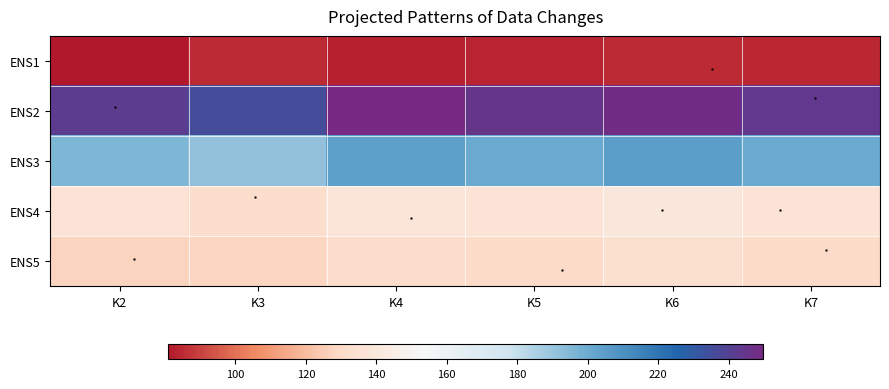

Reading right to left, extract all data points from this chart.

ENS1: K7=84.7	K6=85.1	K5=83.7	K4=83.1	K3=85.0	K2=80.8
ENS2: K7=243.2	K6=248.3	K5=245.0	K4=249.6	K3=235.7	K2=242.1
ENS3: K7=200.6	K6=205.0	K5=200.3	K4=204.6	K3=191.1	K2=195.8
ENS4: K7=136.4	K6=140.2	K5=136.2	K4=137.7	K3=132.4	K2=135.8
ENS5: K7=130.4	K6=133.9	K5=130.5	K4=131.3	K3=127.9	K2=127.2